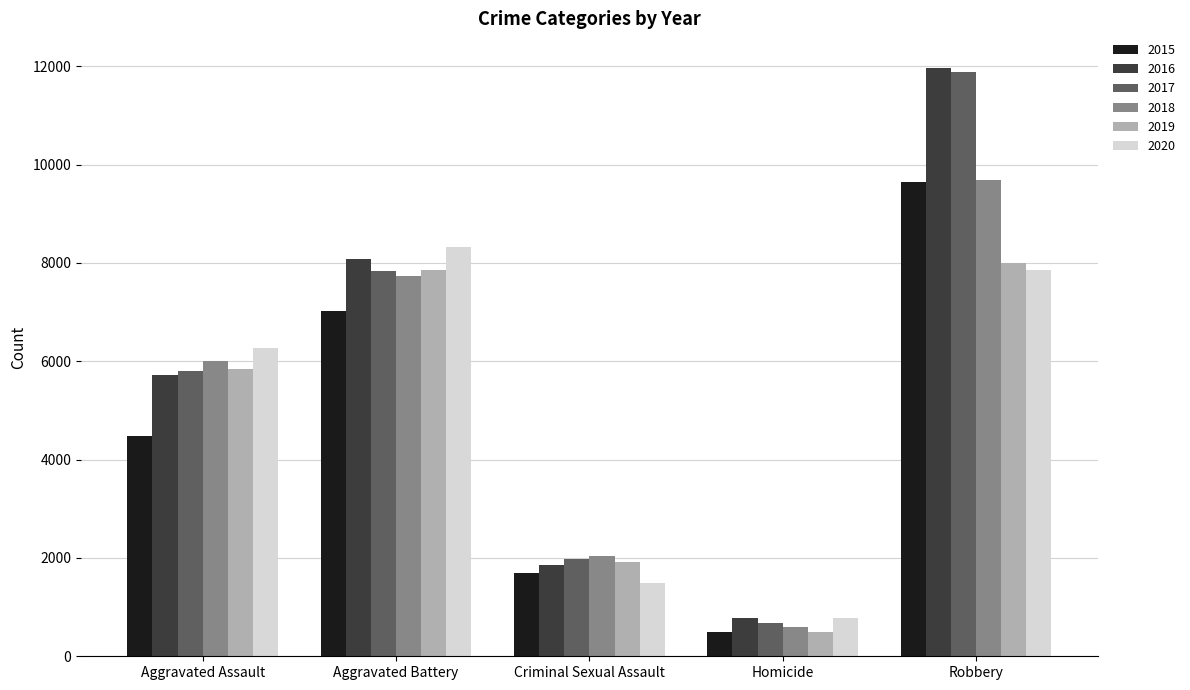

Reading right to left, list all the values displayed in this chart.

2015: 9638	496	1703	7019	4480
2016: 11960	786	1860	8085	5713
2017: 11880	672	1985	7845	5793
2018: 9681	588	2043	7735	6002
2019: 7995	499	1919	7858	5841
2020: 7855	787	1496	8321	6265